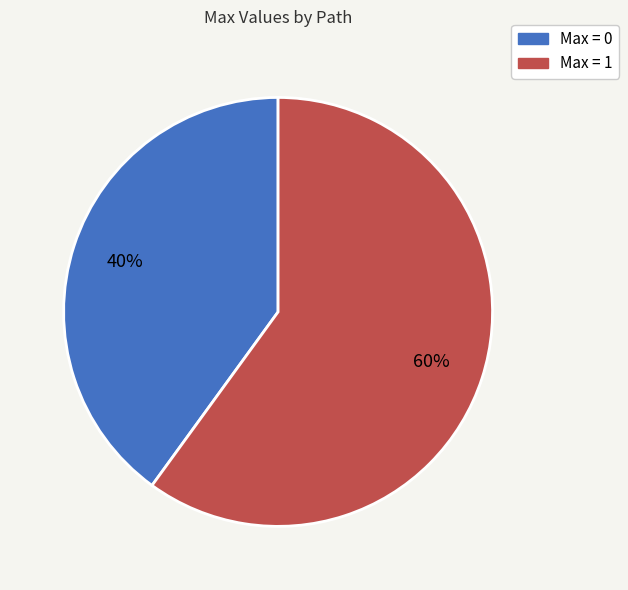

To the nearest percent, what is the average slice percentage?

50%